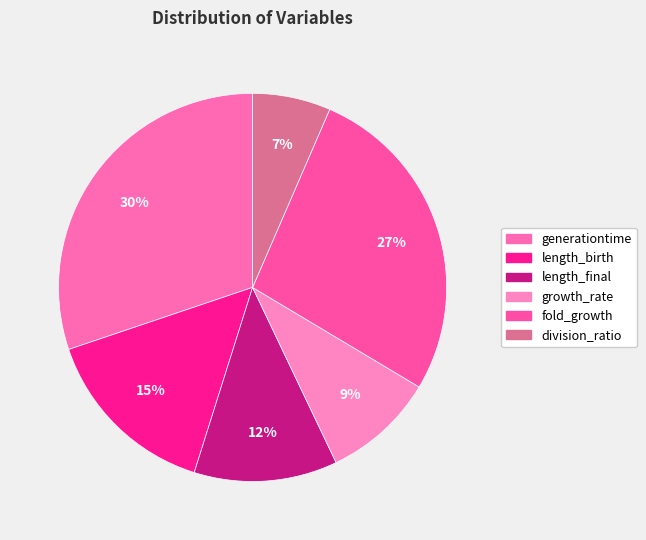

Rank the categories by value from lowest to highest.

division_ratio, growth_rate, length_final, length_birth, fold_growth, generationtime